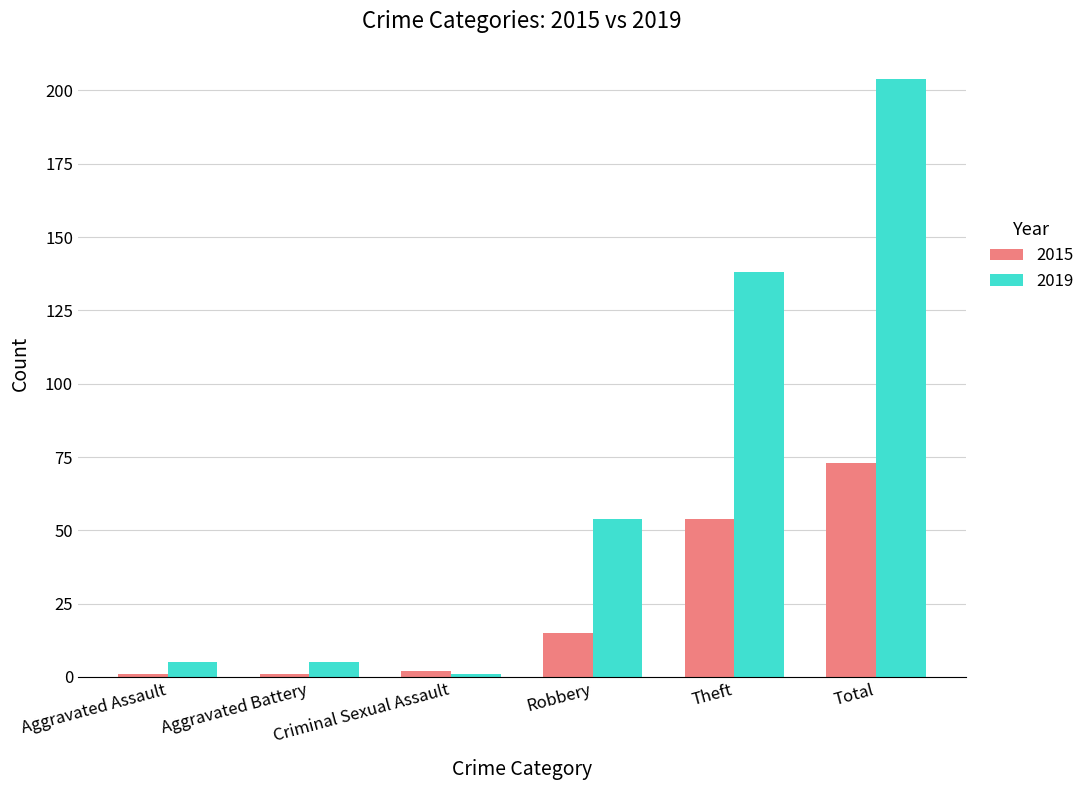

What is the greatest value displayed?

204